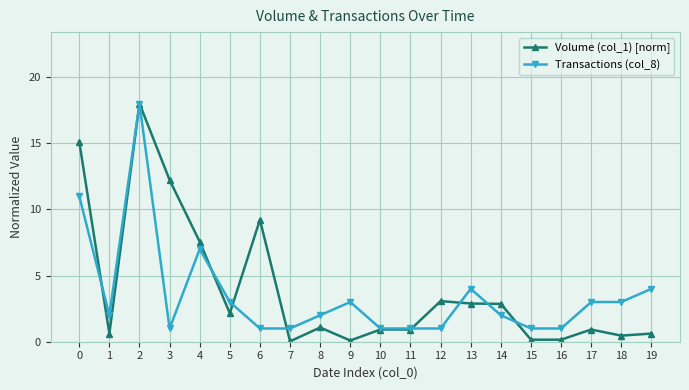

Is it true that Transactions (col_8) equals 17.5 at 0?

False